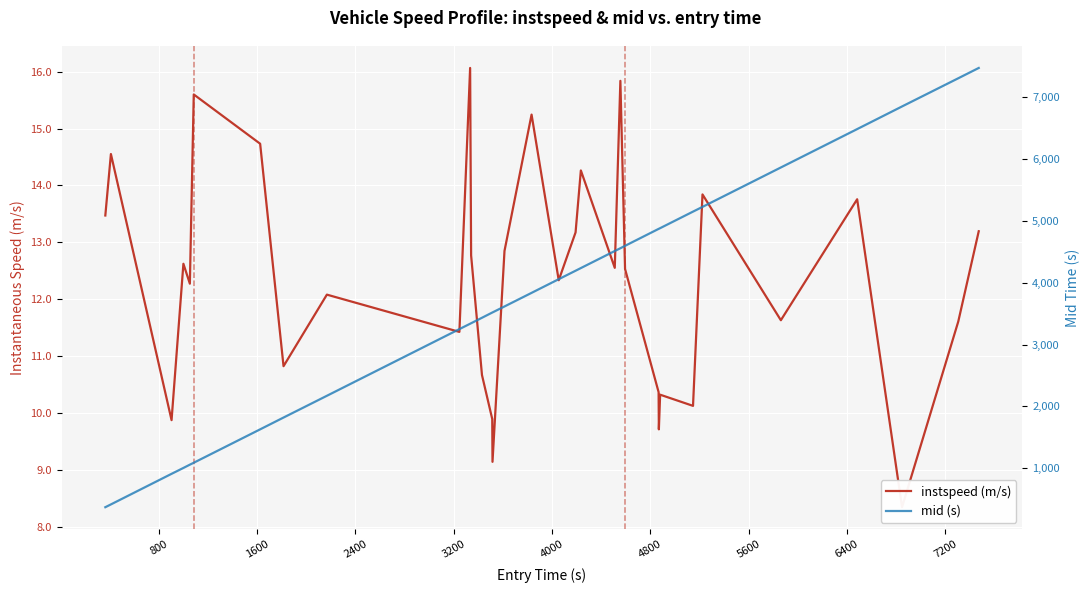

Is the value of mid (s) at 14 greater than the value of instspeed (m/s) at 21?

Yes